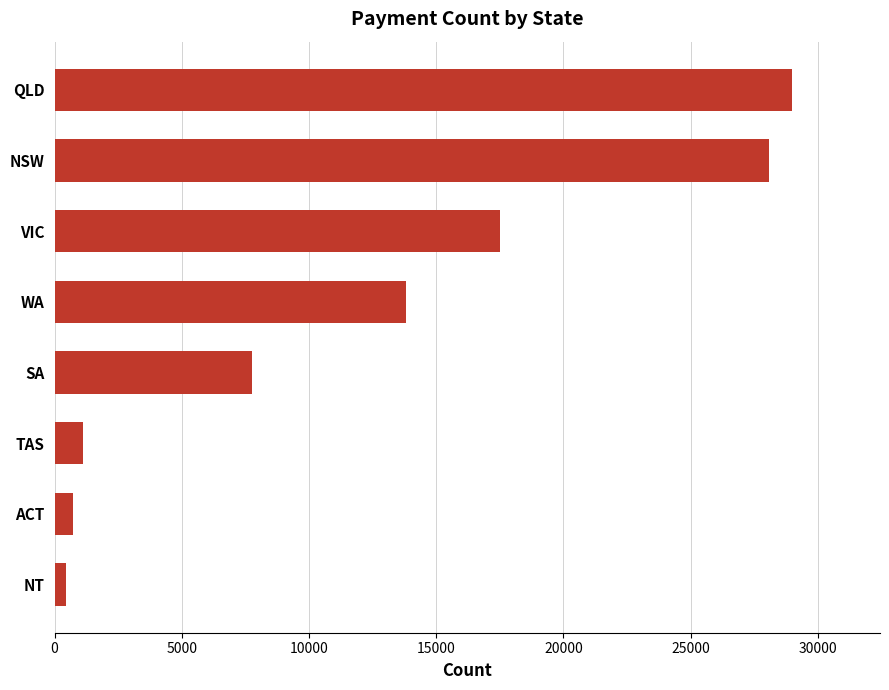

What is the minimum value shown in the chart?

436